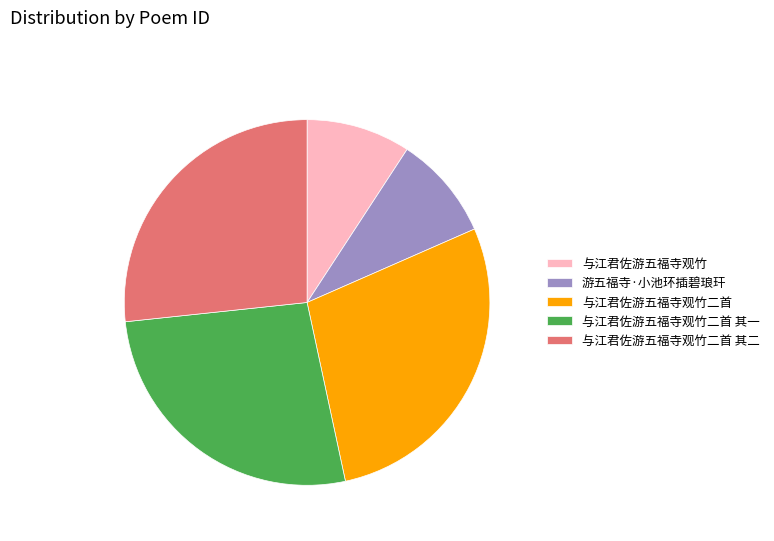

Is 与江君佐游五福寺观竹 the majority of the pie?

No